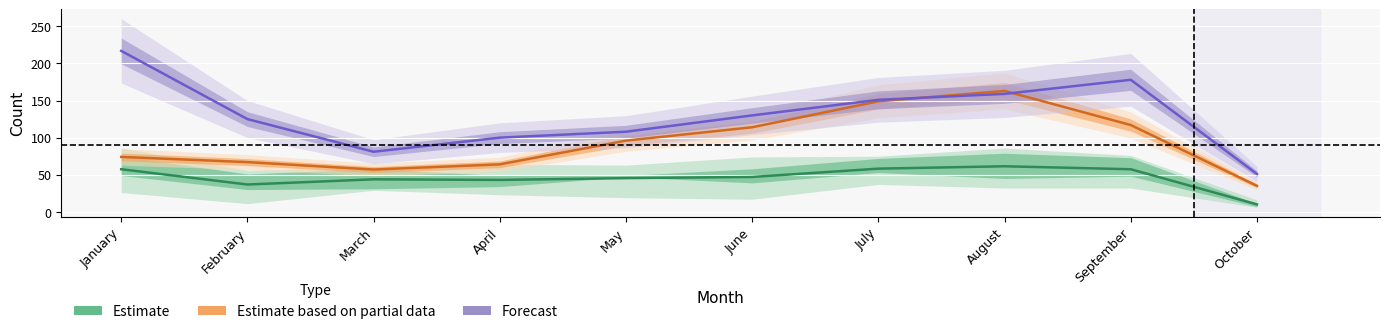

Rank the series by their maximum value, from highest to lowest.

Forecast, Estimate based on partial data, Estimate